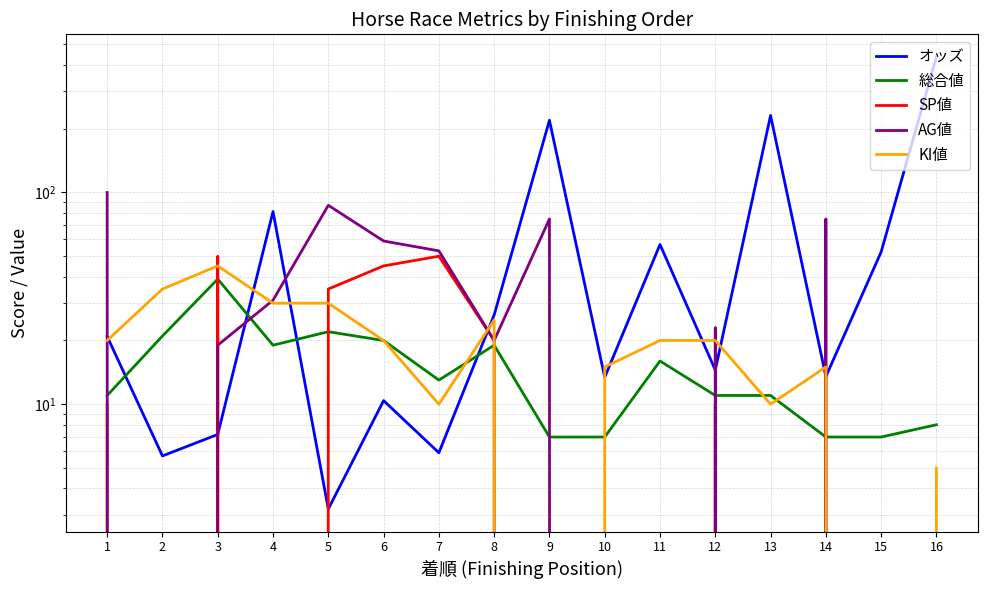

How many lines are shown in the chart?

5